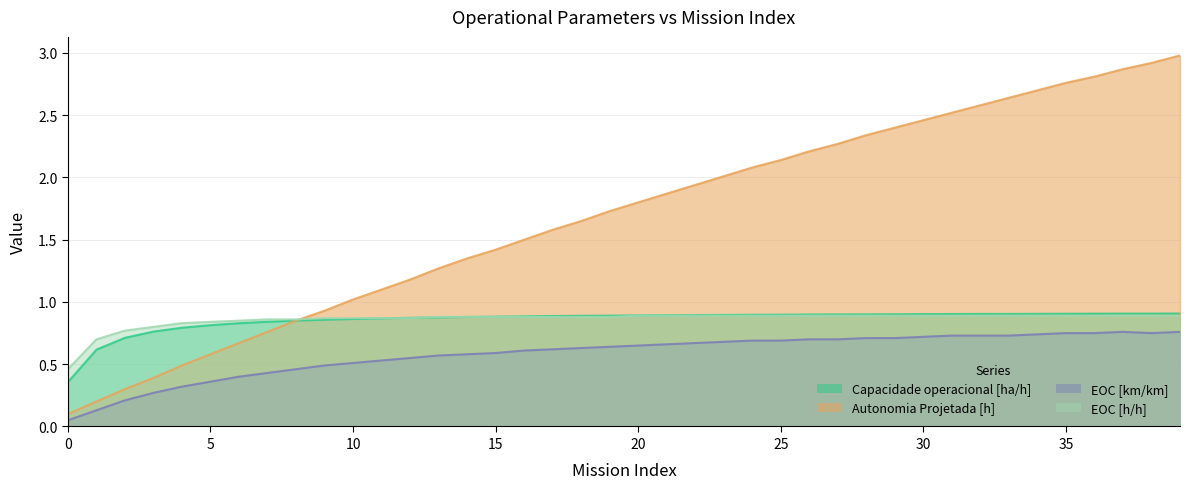

True or false: EOC [km/km] has a value of 0.7 at 30.

True